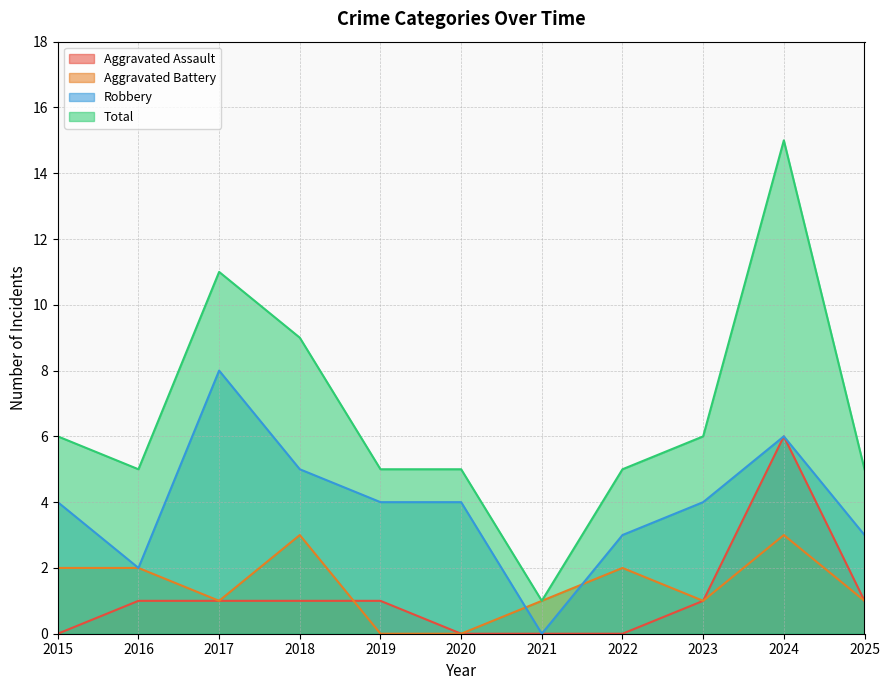

After their last crossing, which series has the higher values: Robbery or Aggravated Battery?

Robbery